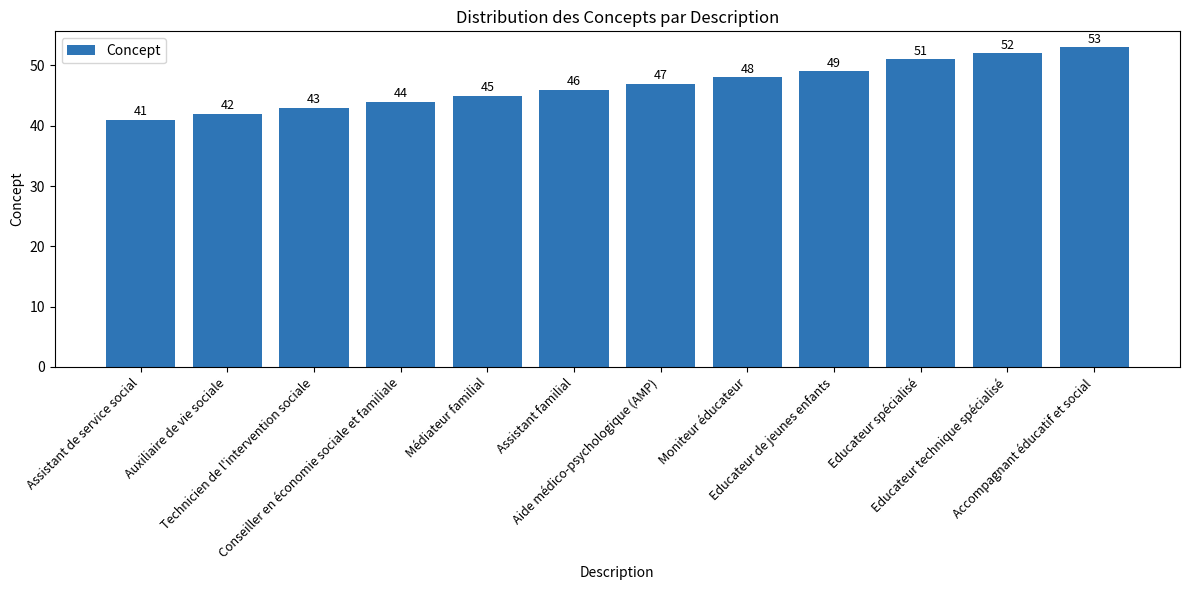

List the labels in order of value, smallest first.

Assistant de service social, Auxiliaire de vie sociale, Technicien de l'intervention sociale, Conseiller en économie sociale et familiale, Médiateur familial, Assistant familial, Aide médico-psychologique (AMP), Moniteur éducateur, Educateur de jeunes enfants, Educateur spécialisé, Educateur technique spécialisé, Accompagnant éducatif et social